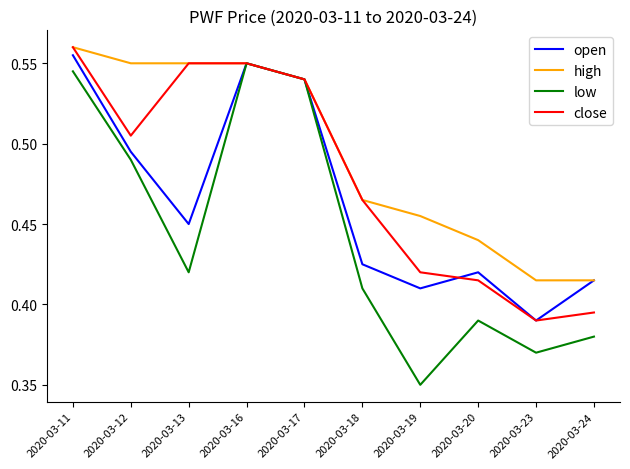

Does the chart have visible grid lines?

No